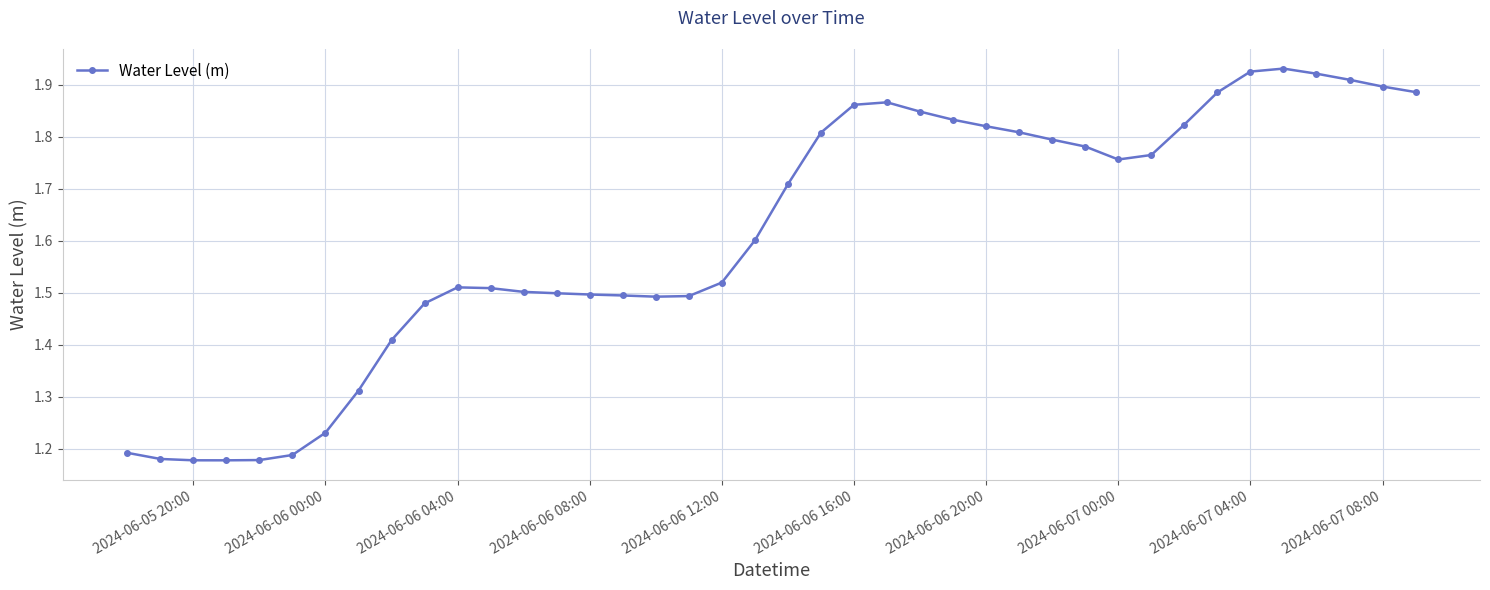

What is the difference between the second highest and second lowest values?

0.7